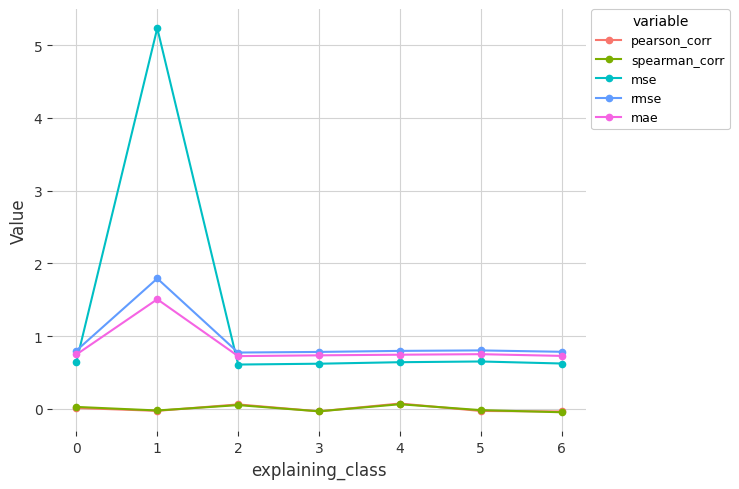

True or false: pearson_corr and mae intersect in this chart.

False